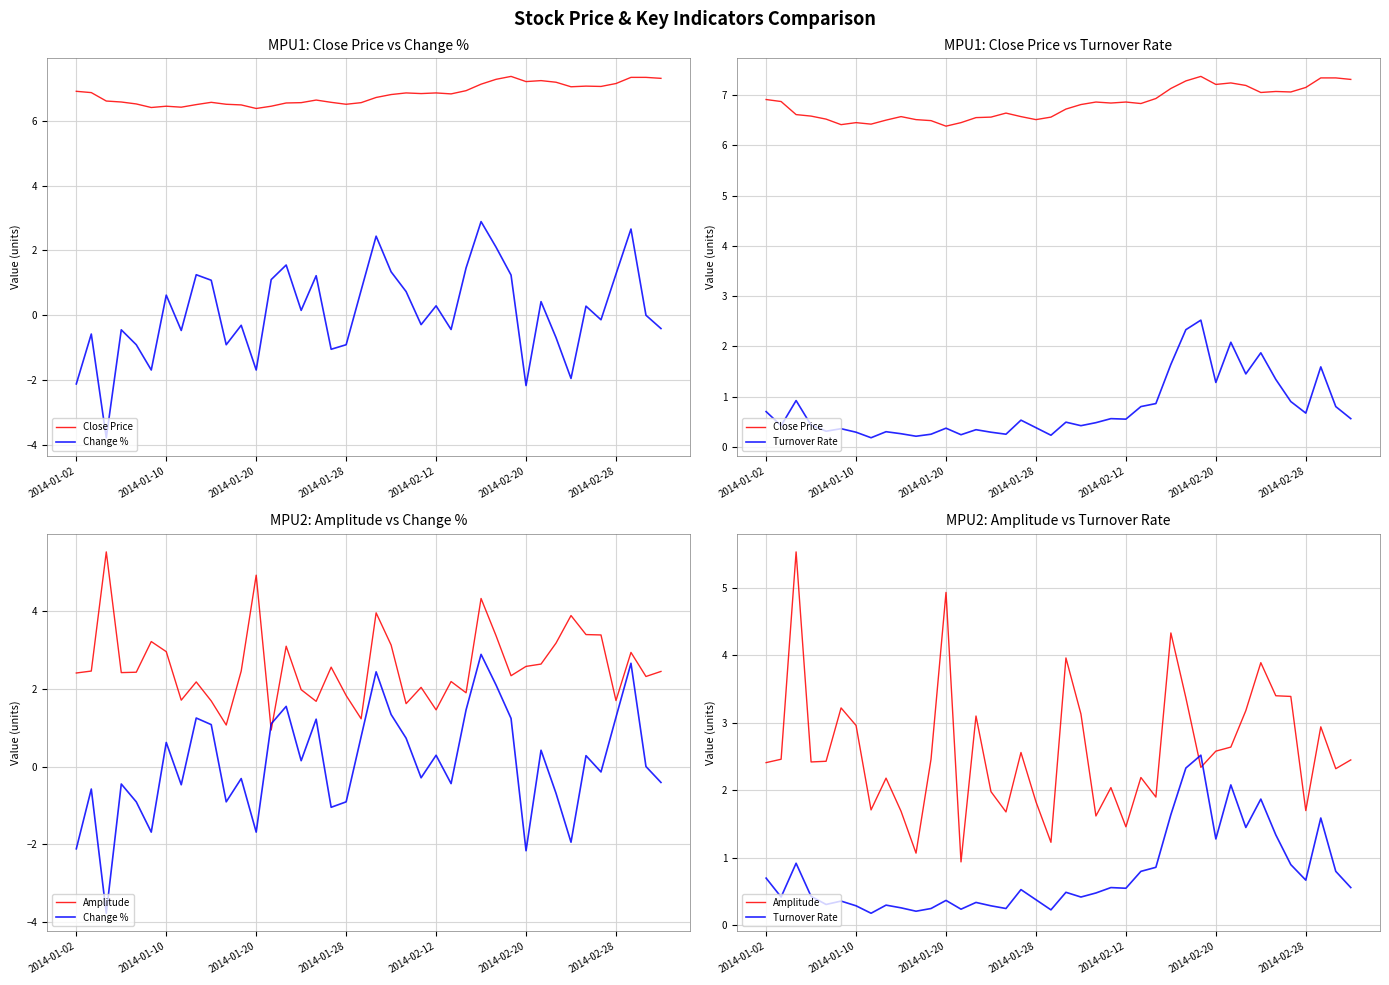

List the series in order of their peak value, highest first.

Close Price, Amplitude, Change %, Turnover Rate